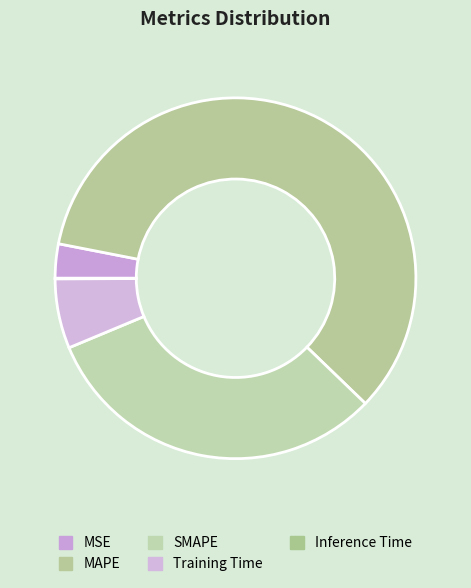

Count the number of slices in the pie.

5